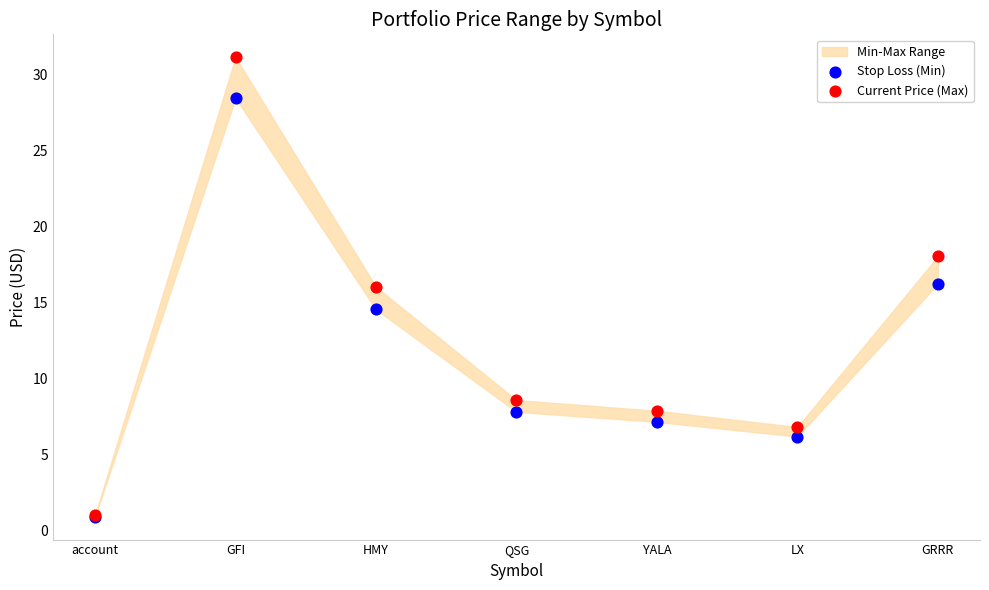

Which series has the largest Y range (max minus min)?

Current Price (Max)